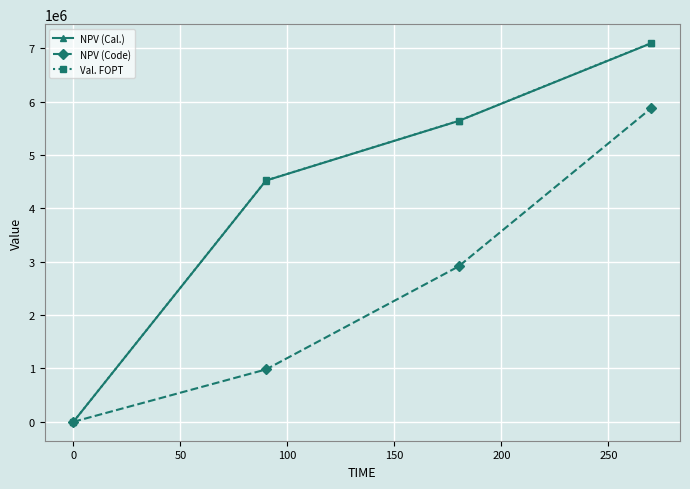

True or false: Val. FOPT has more than 2 points higher than both neighbors.

False